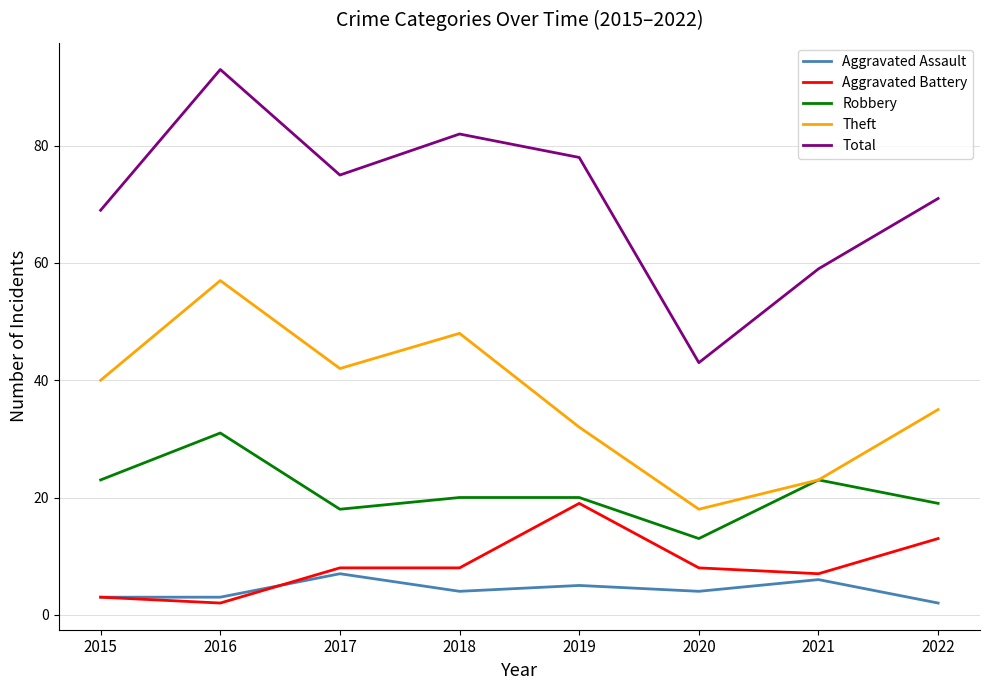

The Aggravated Assault series shows 3 at 2015. True or false?

True